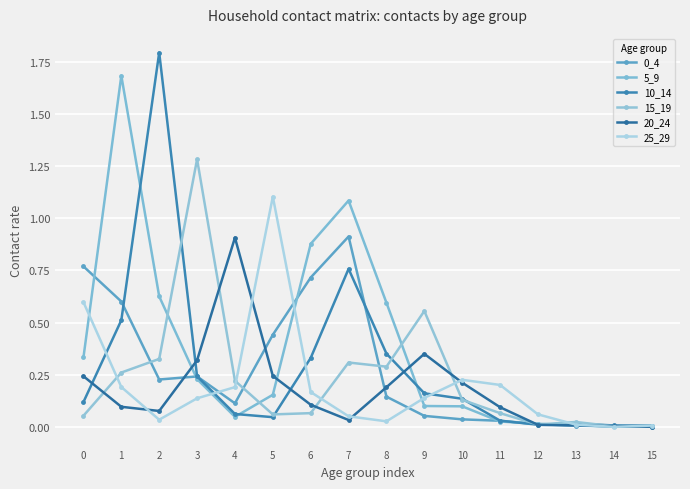

Which series has the largest total across all categories?

5_9